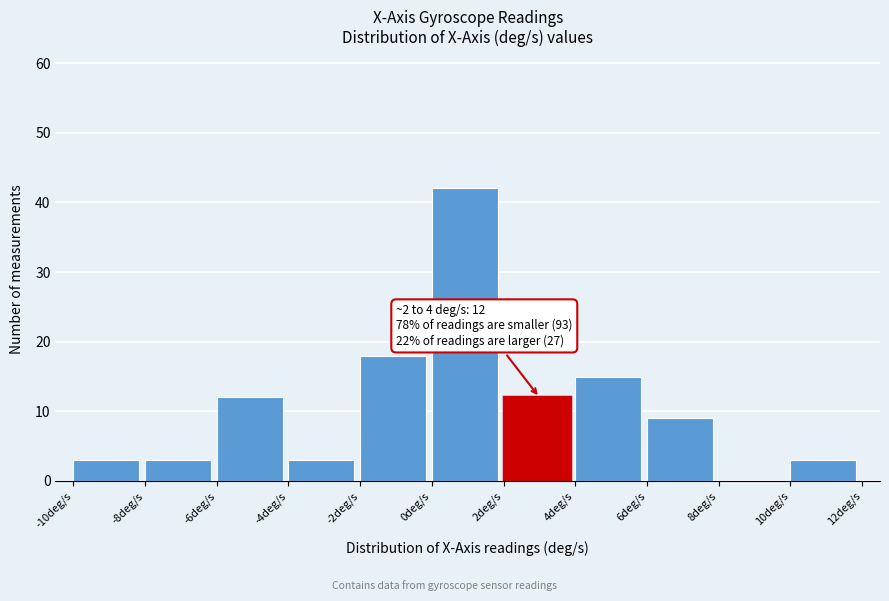

Which range on the x-axis has the tallest bar?

0 to 2